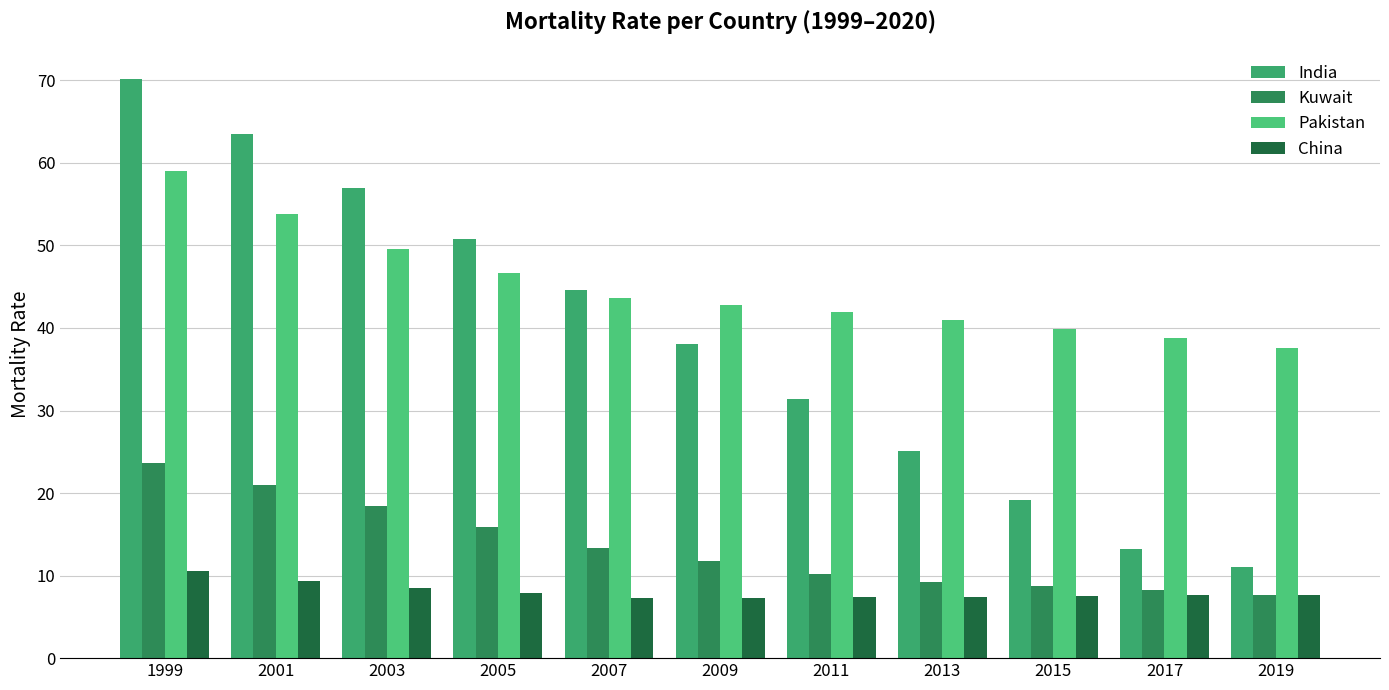

What is the sum of the China values at 2011 and 2005?

15.3